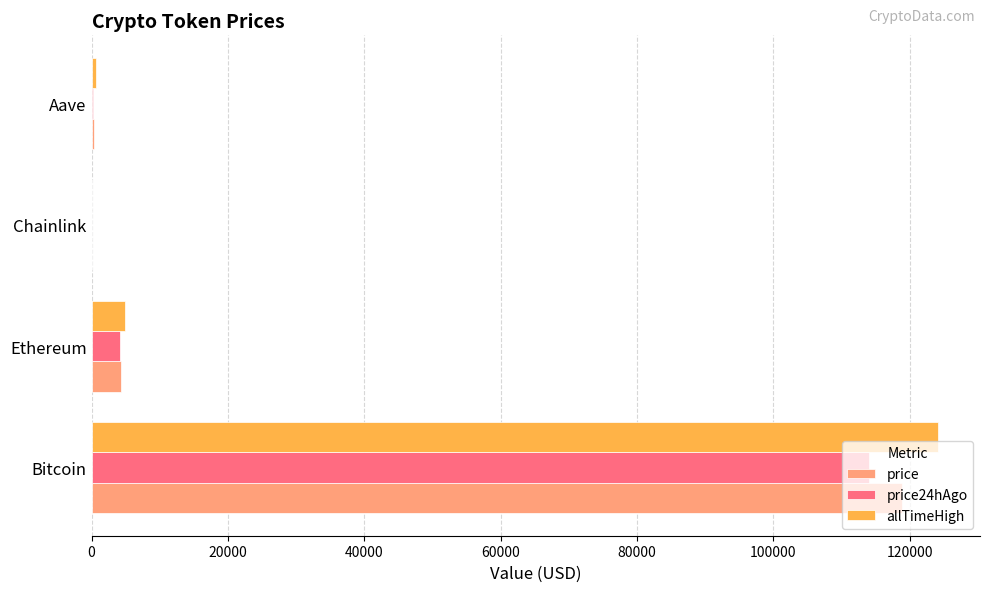

Is it true that price equals 118904.0 at Bitcoin?

True